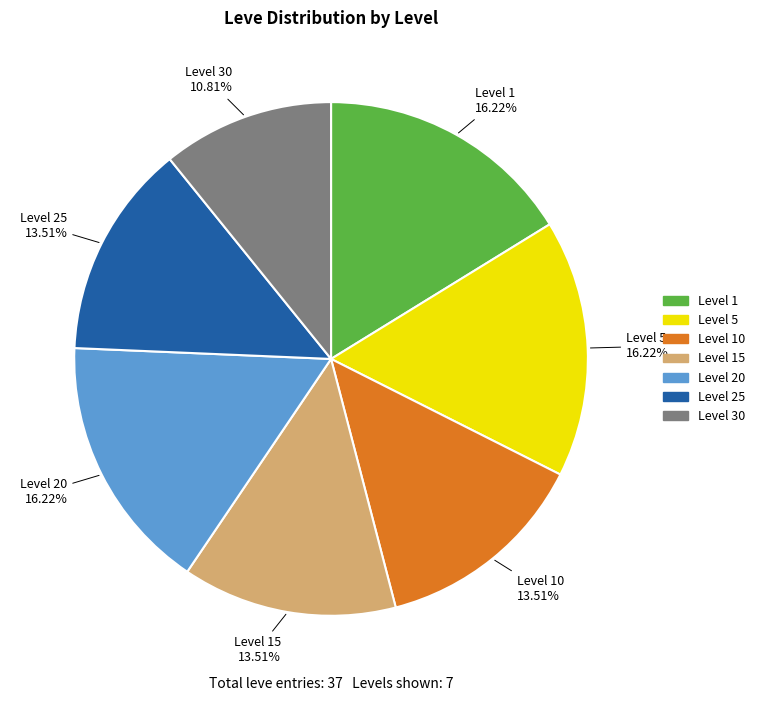

Is there any slice that represents more than half of the pie?

No